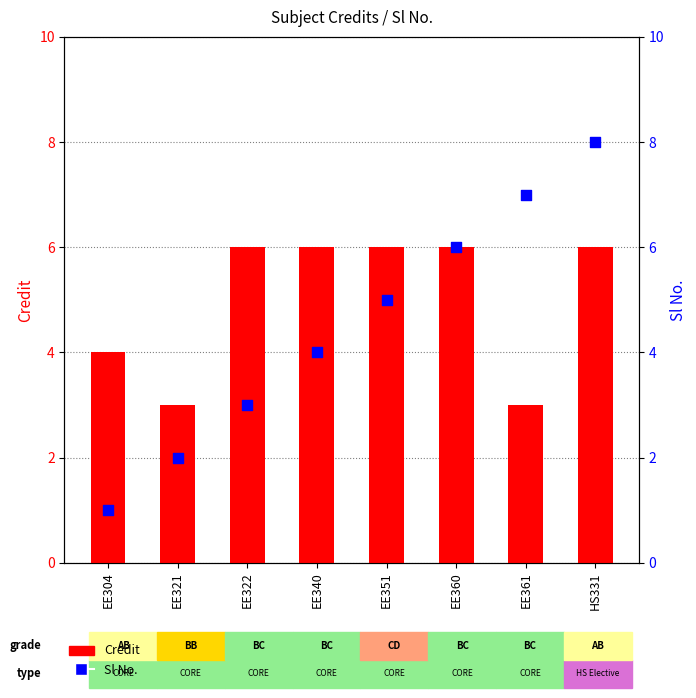

What is the total value across all series at EE351?

11